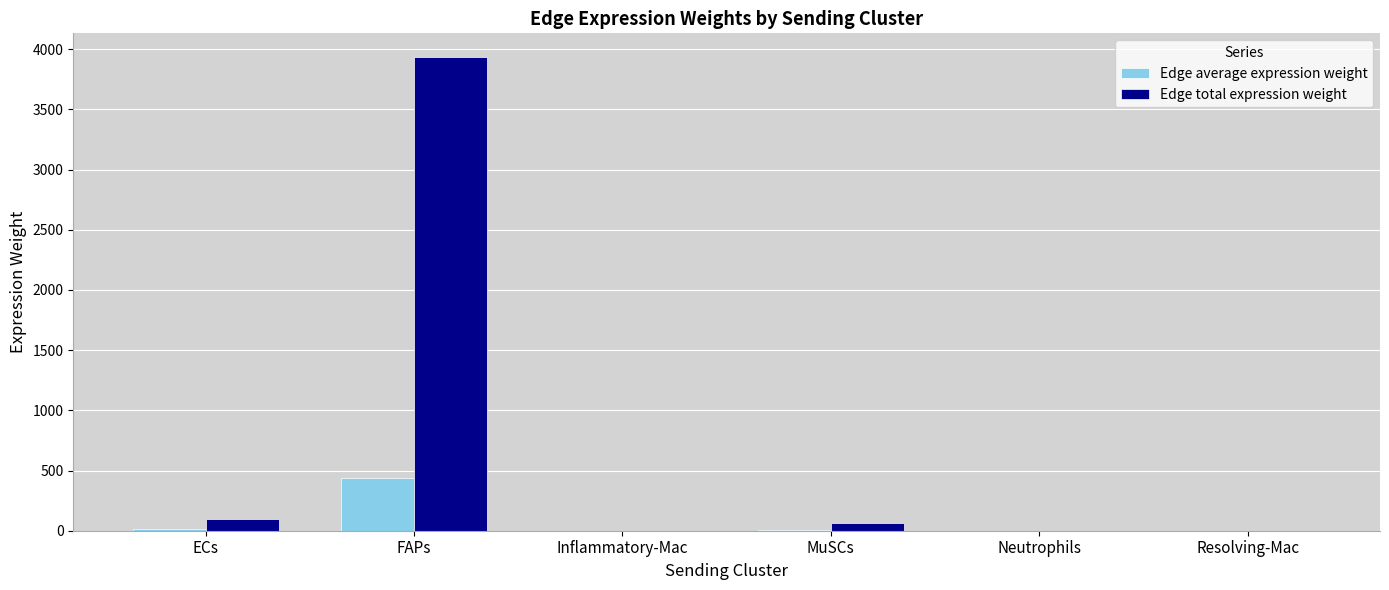

The Edge total expression weight series shows 3934.6 at FAPs. True or false?

True